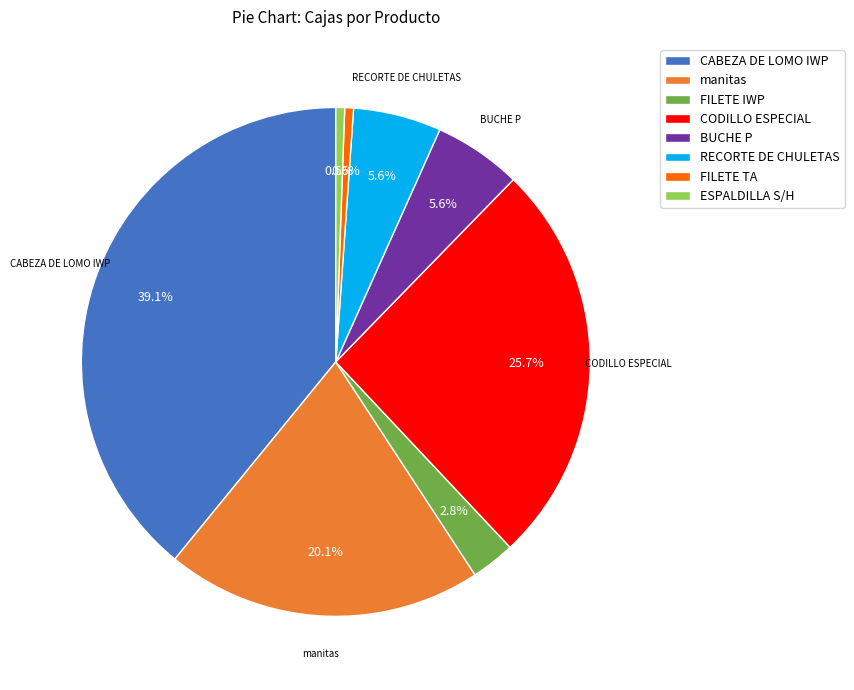

Between RECORTE DE CHULETAS and CABEZA DE LOMO IWP, which is larger?

CABEZA DE LOMO IWP